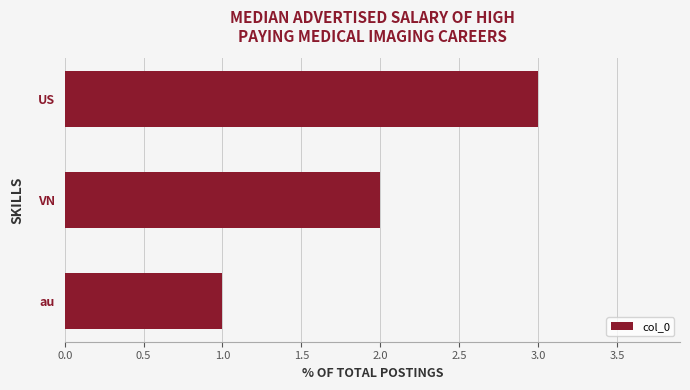

Which category has the lowest value across all series?

au